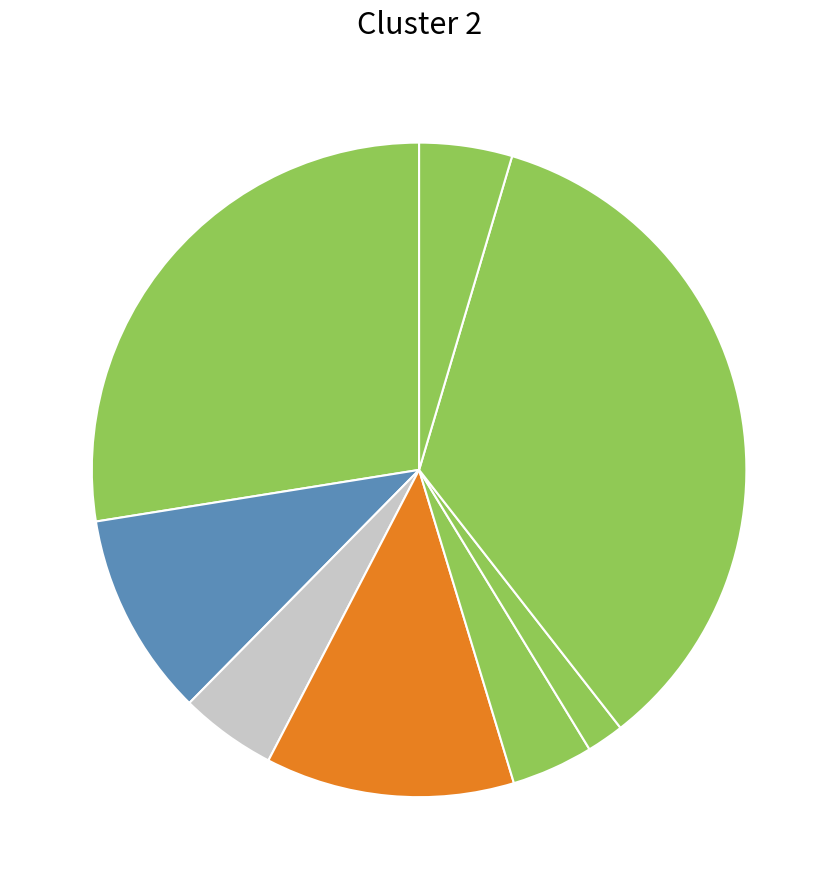

Count the number of slices in the pie.

8